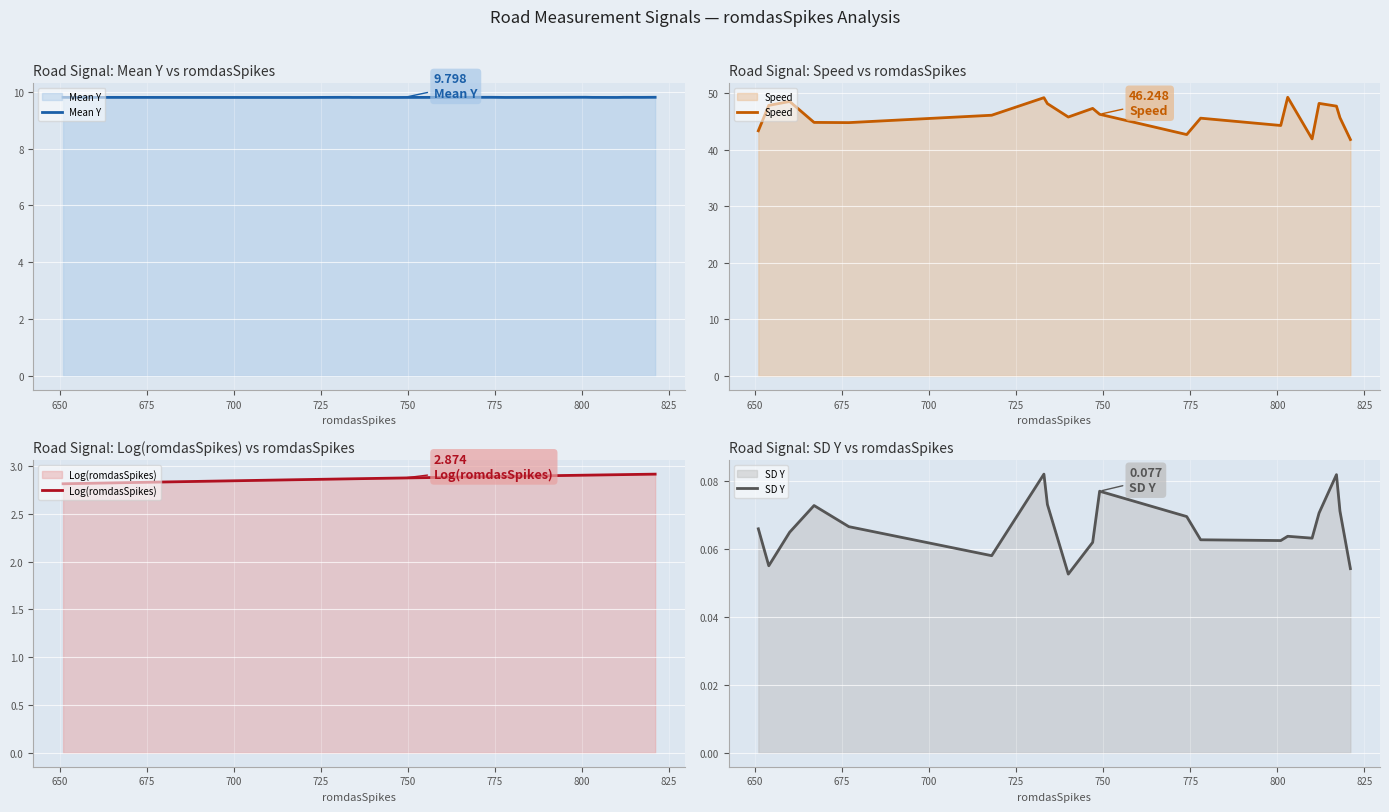

Reading left to right, transcribe all the data shown in this chart.

Mean Y: 9.8	9.8	9.8	9.8	9.8	9.8	9.8	9.8	9.8	9.8	9.8	9.8	9.8	9.8	9.8	9.8	9.8	9.8	9.8	9.8
Speed: 43.3	47.8	48.5	44.8	44.8	46.1	49.2	48.1	45.8	47.3	46.2	42.7	45.6	44.3	49.3	41.9	48.2	47.7	45.6	41.8
Log(romdasSpikes): 2.8	2.8	2.8	2.8	2.8	2.9	2.9	2.9	2.9	2.9	2.9	2.9	2.9	2.9	2.9	2.9	2.9	2.9	2.9	2.9
SD Y: 0.1	0.1	0.1	0.1	0.1	0.1	0.1	0.1	0.1	0.1	0.1	0.1	0.1	0.1	0.1	0.1	0.1	0.1	0.1	0.1